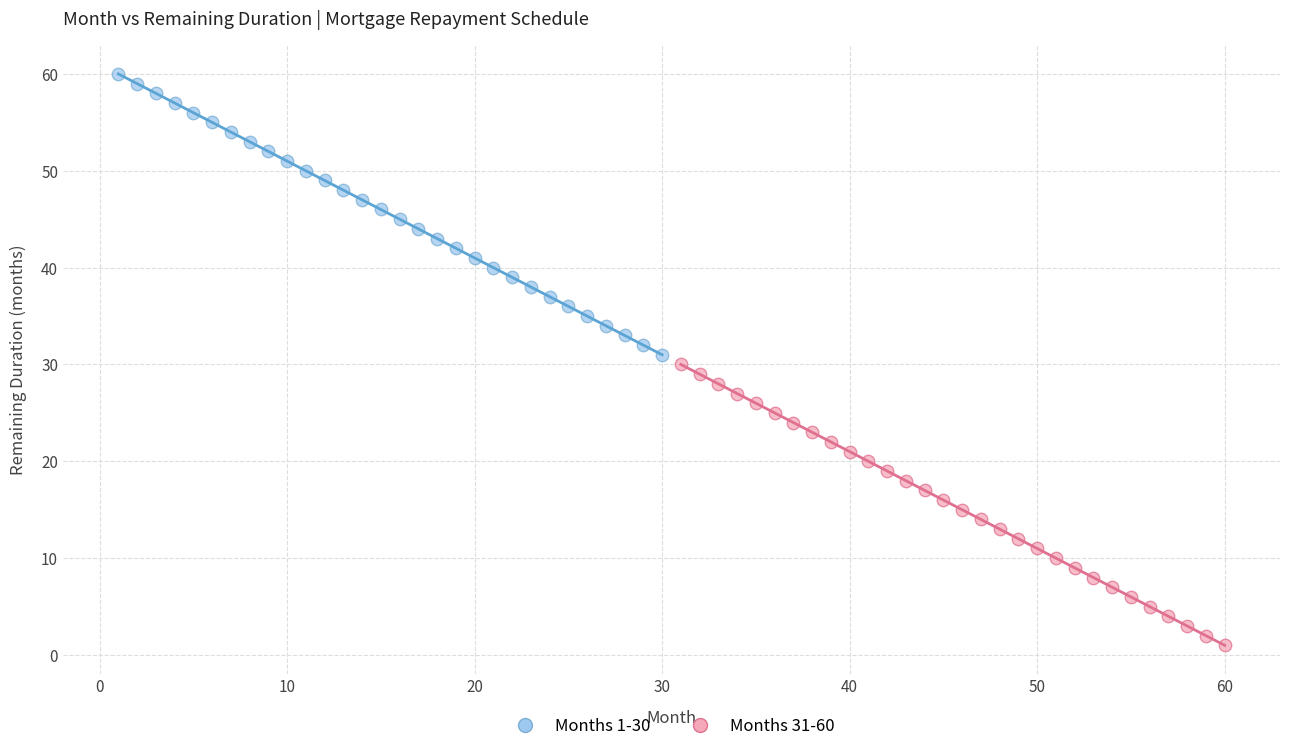

Which series reaches the maximum Y coordinate?

Months 1-30